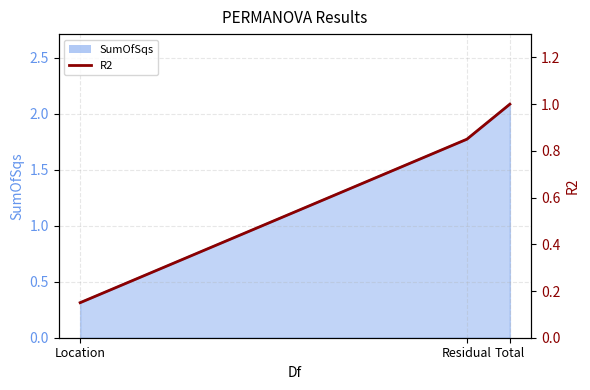

List the labels in order of value, largest first.

Total, Residual, Location